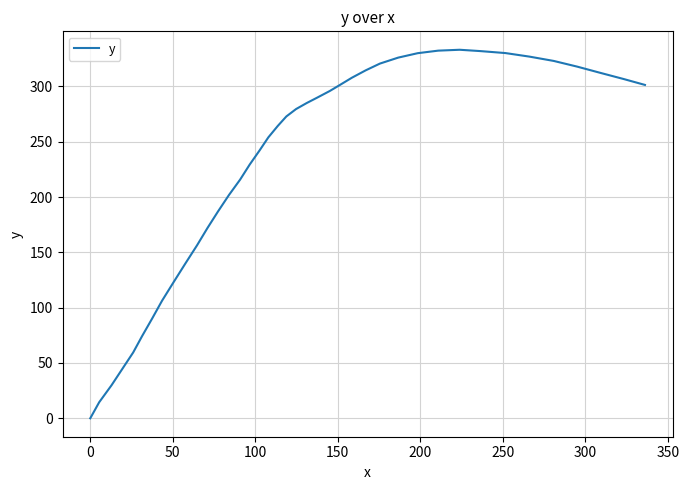

What is the maximum value shown in the chart?

333.2